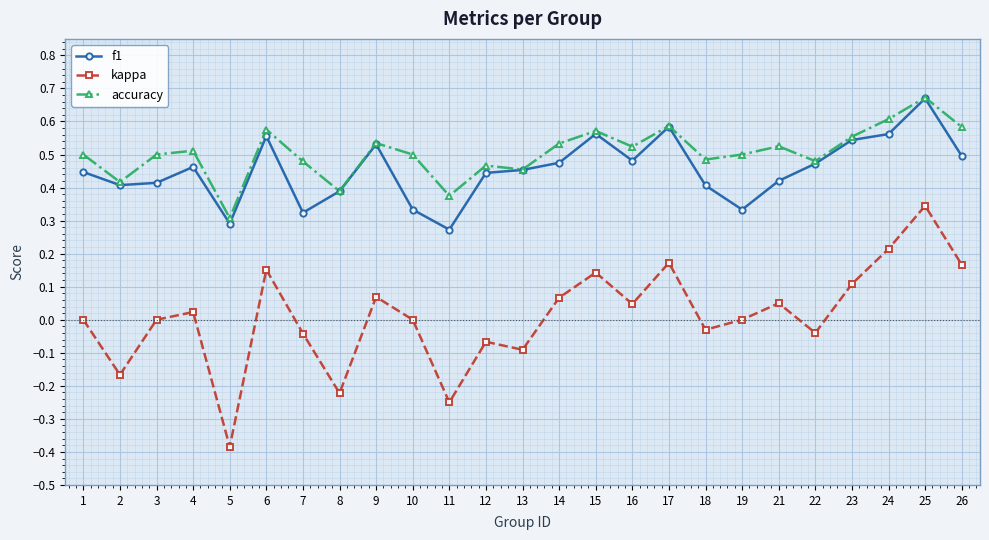

Which series changed the most between 17 and 21?

f1